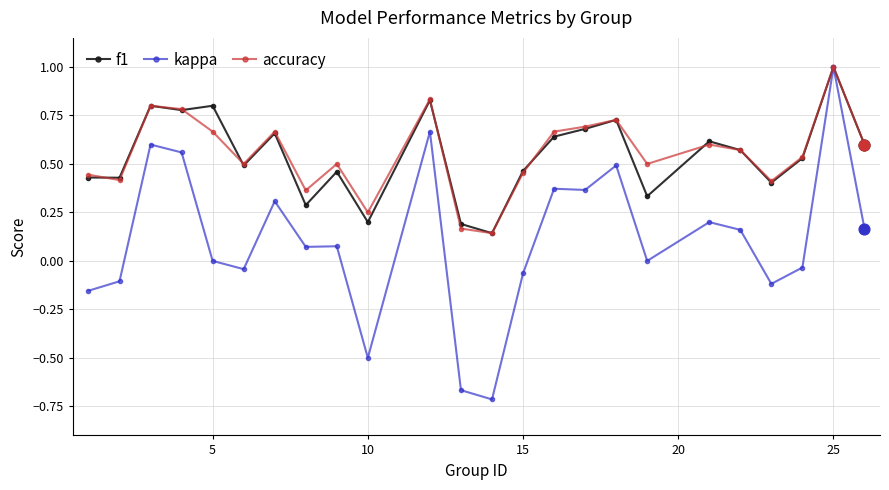

True or false: f1 has more than 0 interior local peaks.

True